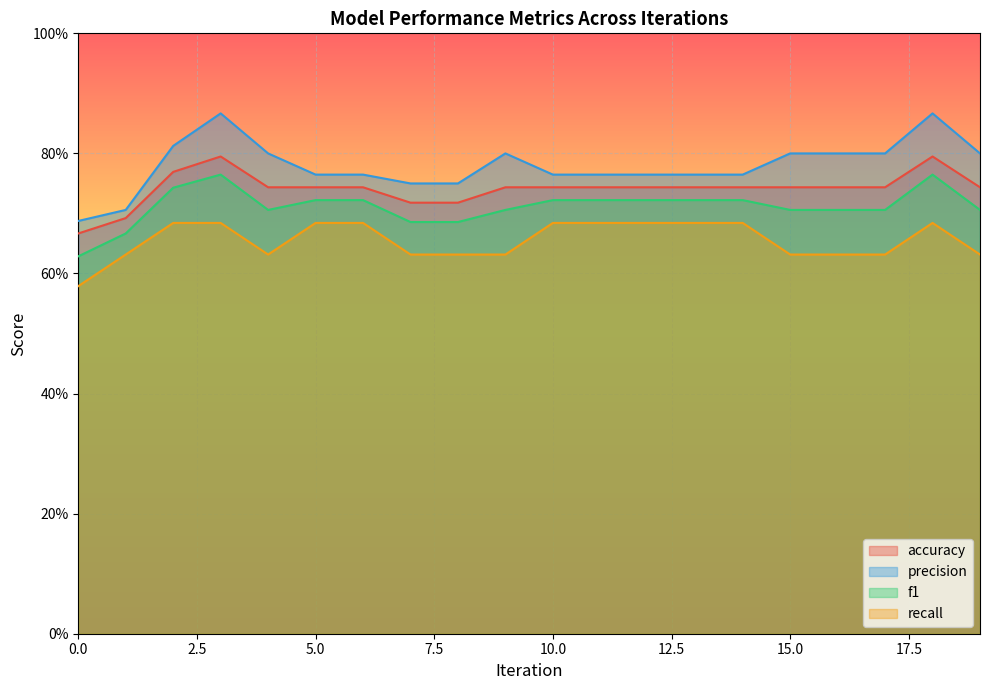

True or false: f1 and accuracy cross at least once.

False